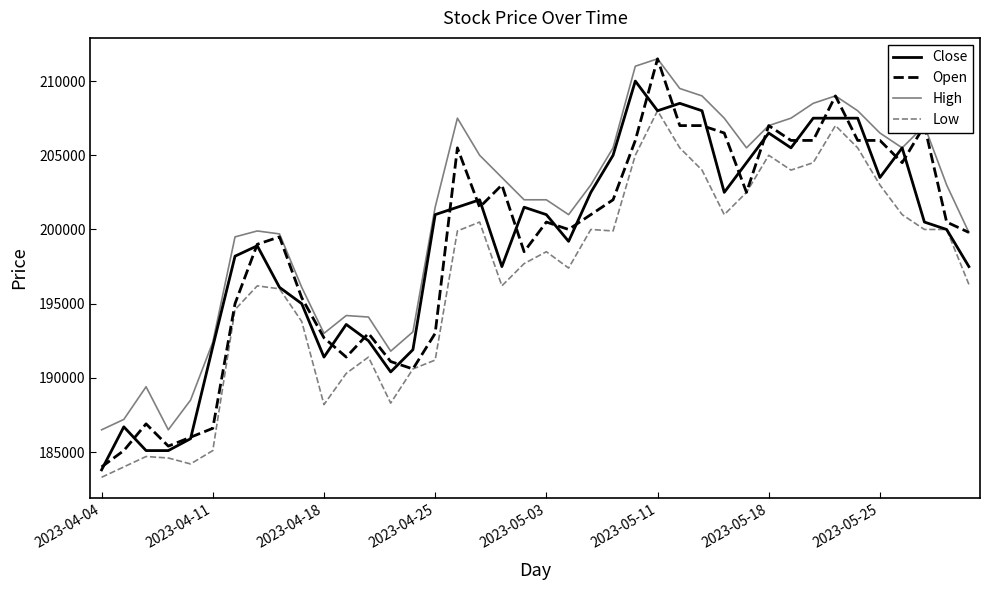

Which series has the largest total across all categories?

High